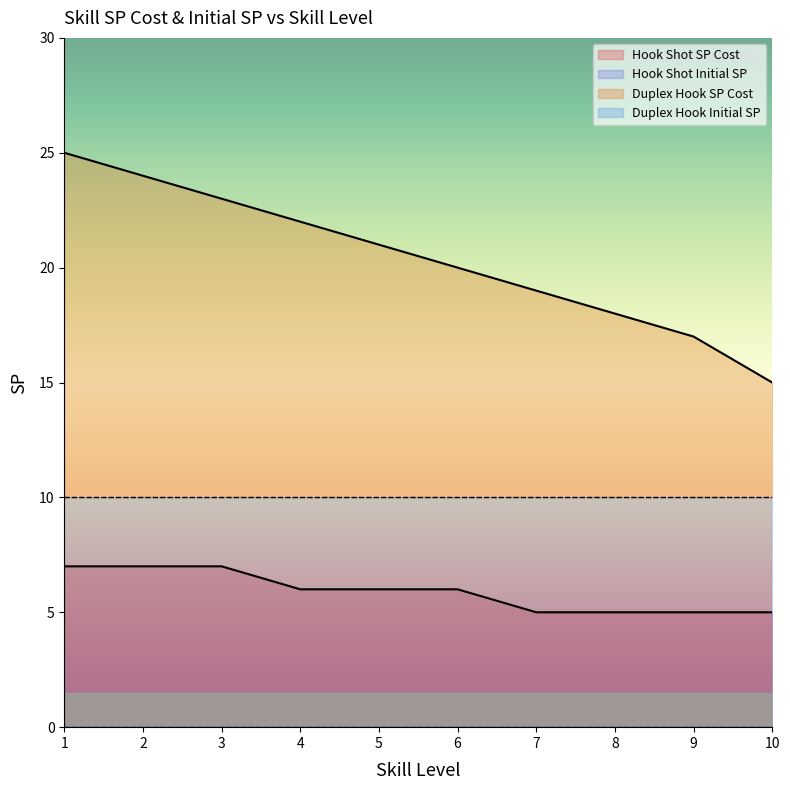

Reading right to left, extract all data points from this chart.

5	5	5	5	6	6	6	7	7	7